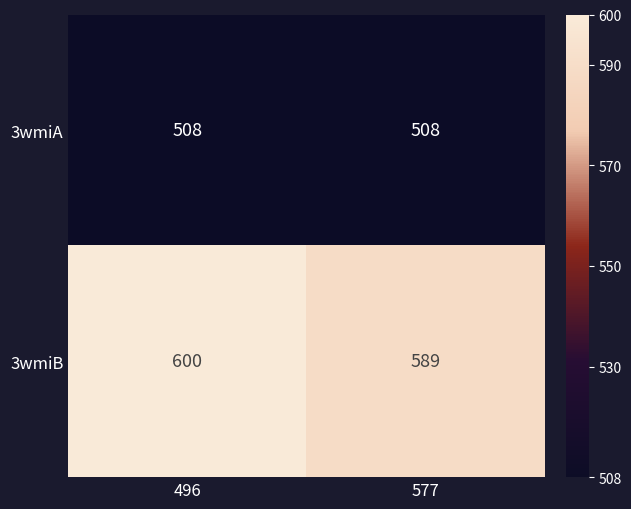

List the series in order of their overall mean, lowest first.

3wmiA, 3wmiB